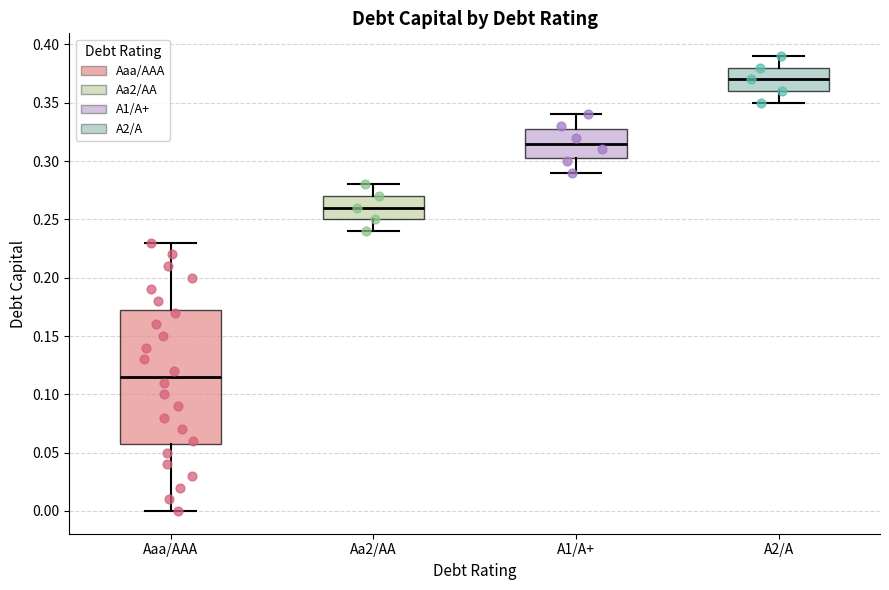

Where is the upper edge of the box for Aaa/AAA on the y-axis? The values are not printed on the chart, so give them approximately, as read against the axis.

0.175